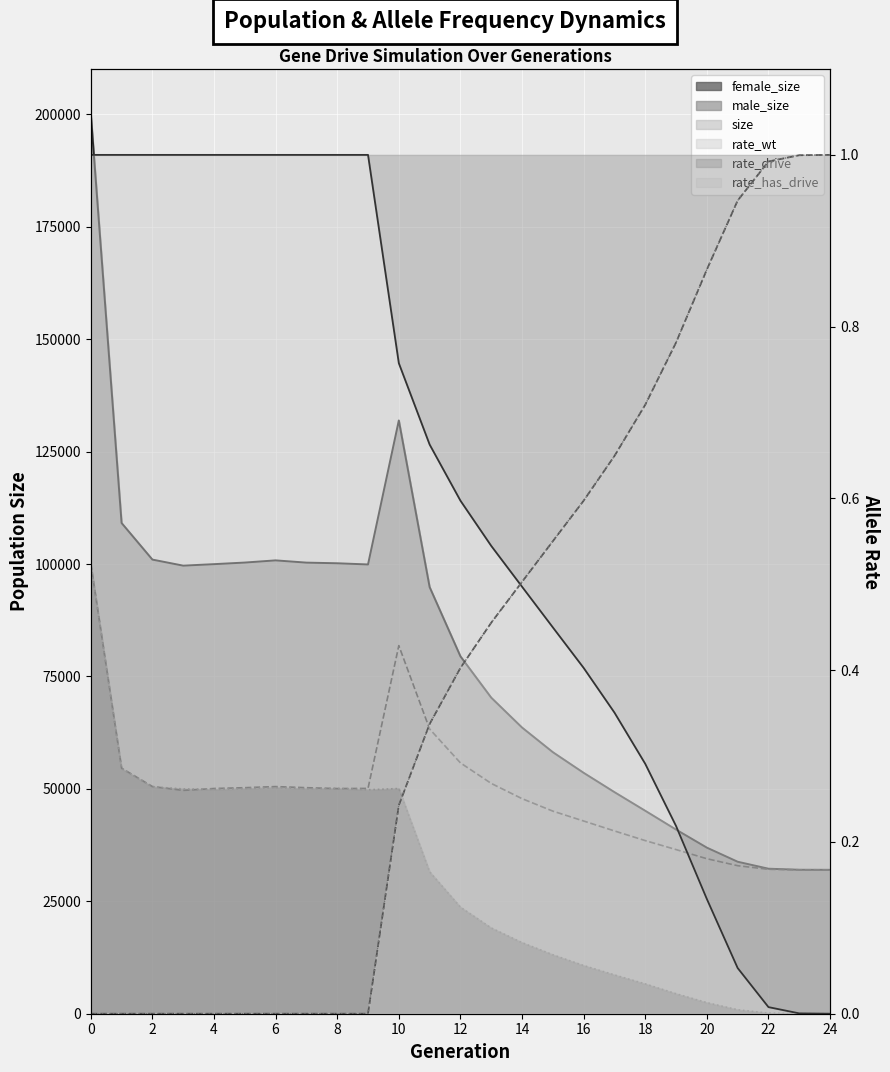

How many data points in female_size (line) are above 23702?

12